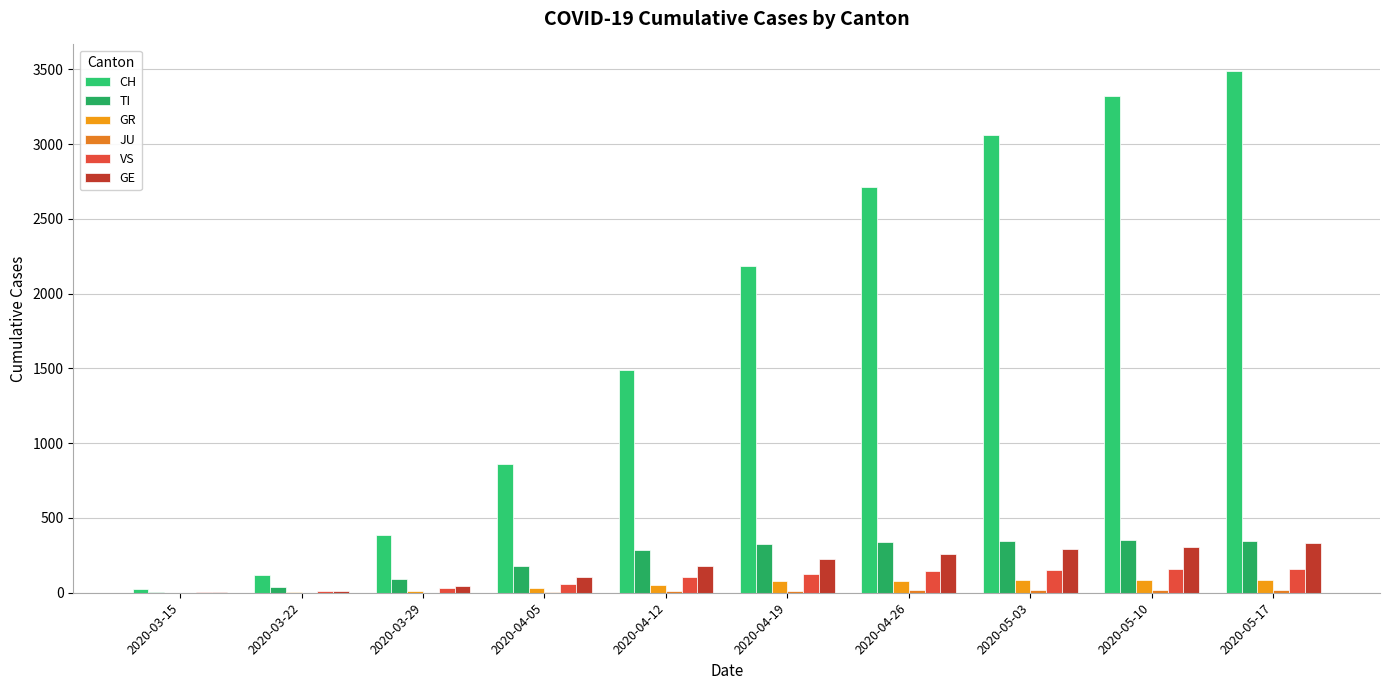

Are the bars horizontal?

No